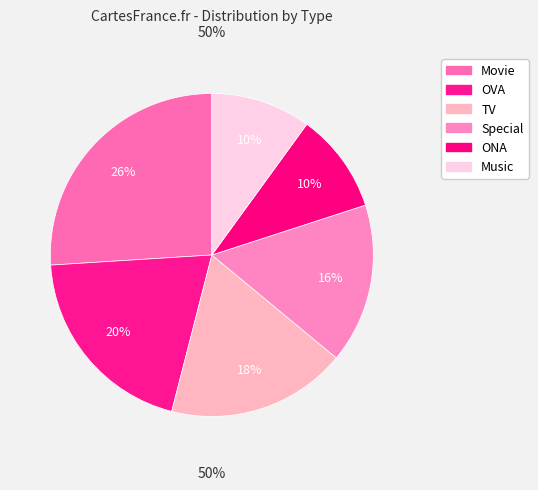

Which slice is the largest?

Movie